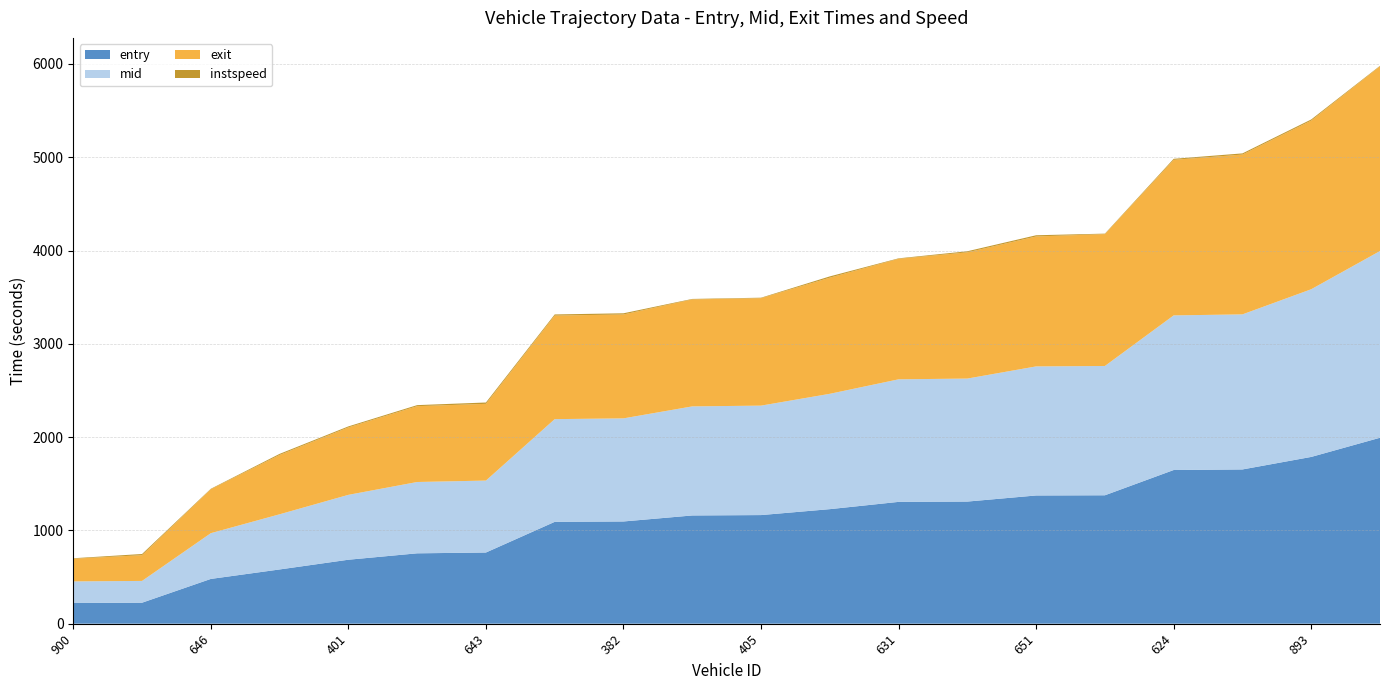

Reading left to right, extract all data points from this chart.

entry: 221.7	224.9	479.8	581.3	685.5	754.2	762.8	1091.5	1095.7	1160.0	1164.2	1227.7	1305.7	1308.9	1374.3	1376.4	1647.2	1653.3	1787.5	1993.1
mid: 231.5	233.5	490.5	591.4	695.5	764.5	771.2	1101.2	1105.1	1169.2	1173.2	1236.4	1313.7	1318.5	1383.5	1386.0	1657.3	1662.2	1797.5	2001.4
exit: 243.2	275.9	471.0	636.1	723.1	812.9	822.5	1110.1	1113.7	1146.9	1151.9	1245.0	1291.9	1353.1	1392.9	1413.7	1667.6	1713.2	1808.0	1980.8
instspeed: 5.0	12.7	5.0	11.5	10.6	11.1	14.5	12.1	12.7	5.0	5.0	13.6	5.0	11.6	12.9	5.0	11.0	12.4	12.0	5.0